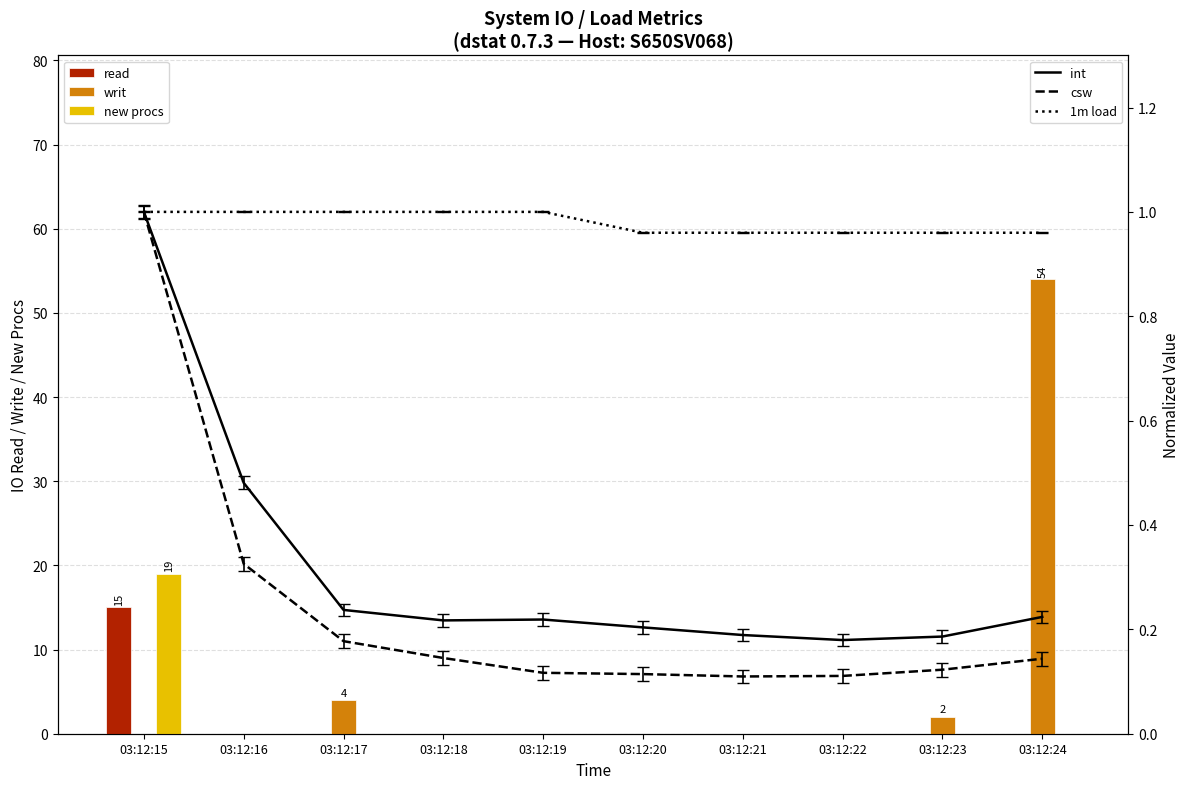

Which series has the largest total across all categories?

writ